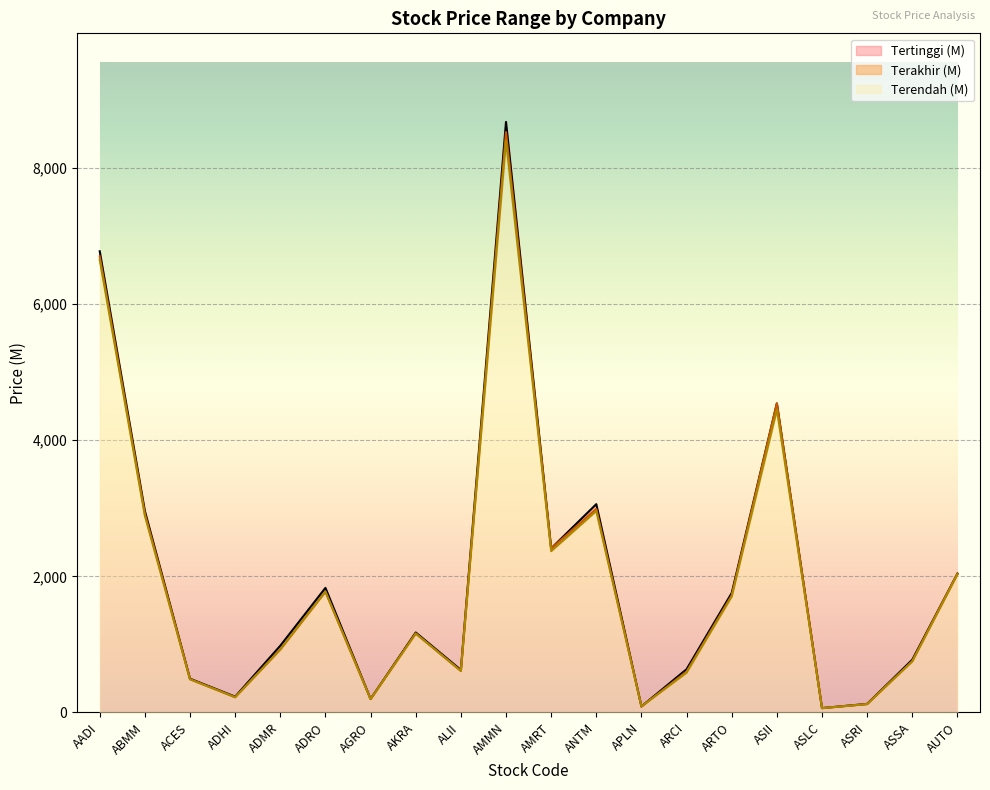

What is the difference between the second highest and second lowest values in the Terendah (M) series?

6562